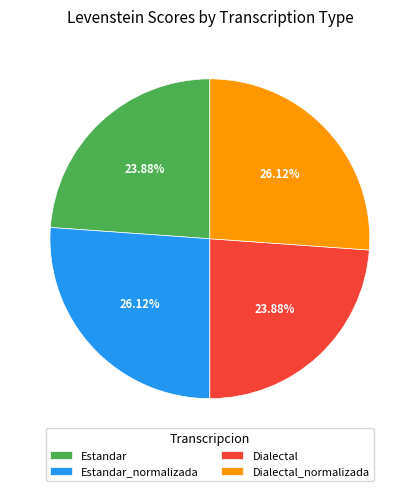

What percentage is the Estandar_normalizada slice, to the nearest percent?

26%